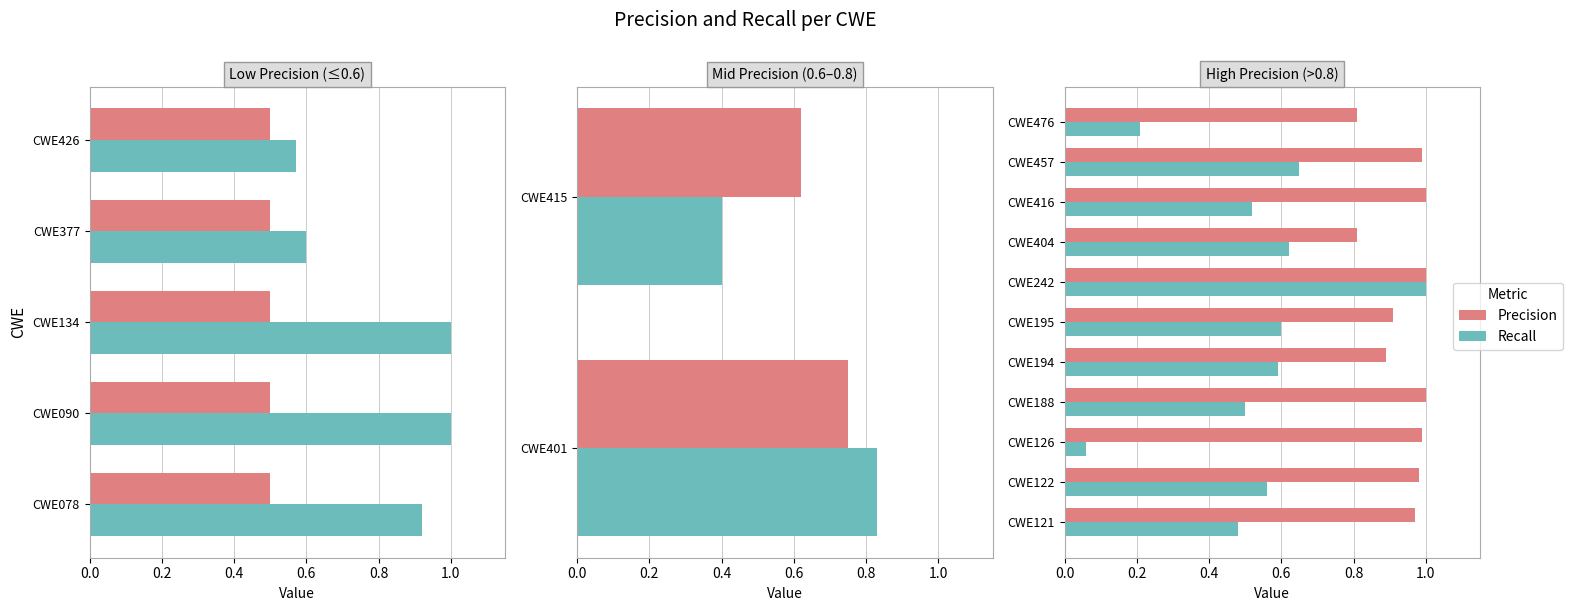

Is the value of Recall at CWE126 greater than the value of Precision at CWE121?

No